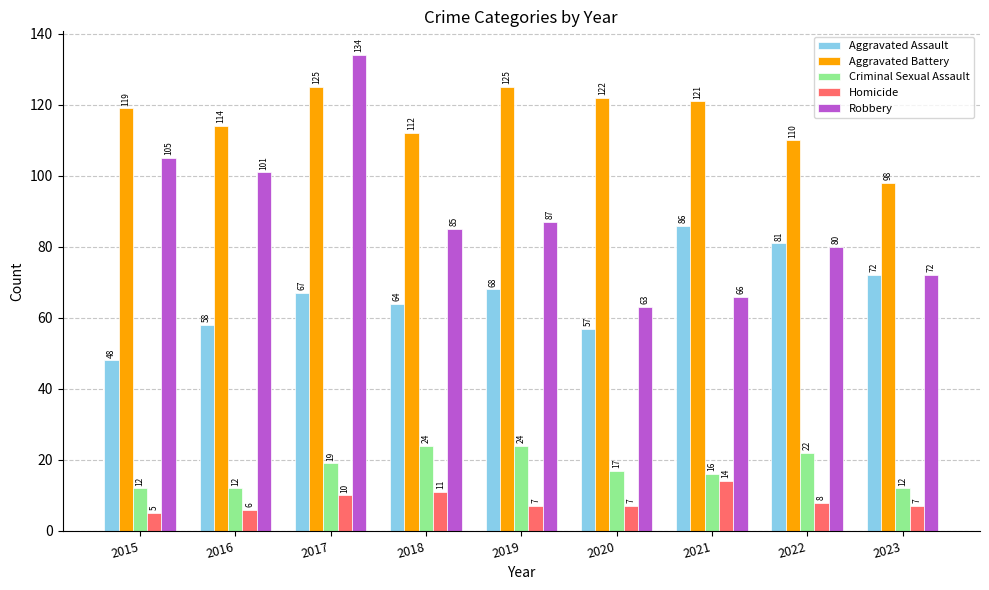

What is the sum of the Aggravated Assault values at 2020 and 2022?

138